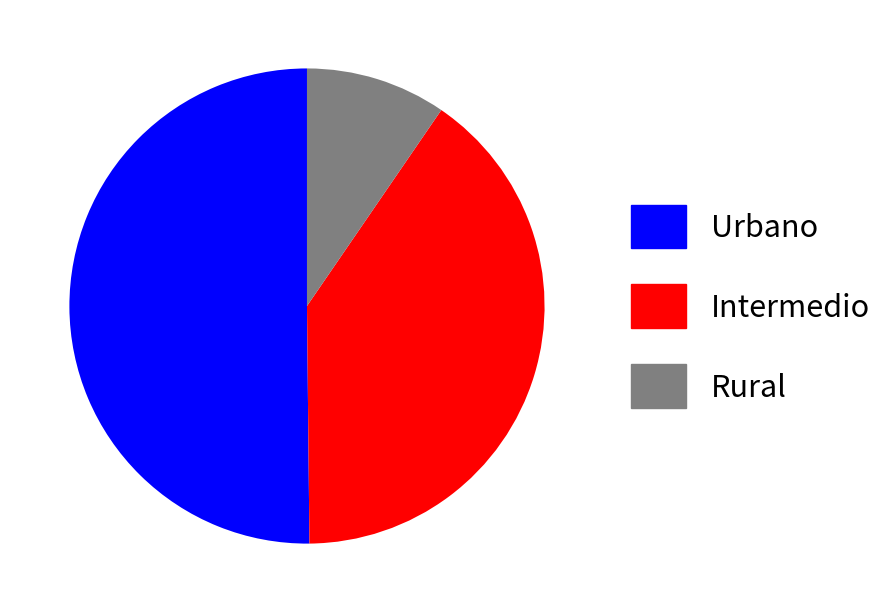

Combined, do Intermedio and Urbano account for over 50%?

Yes